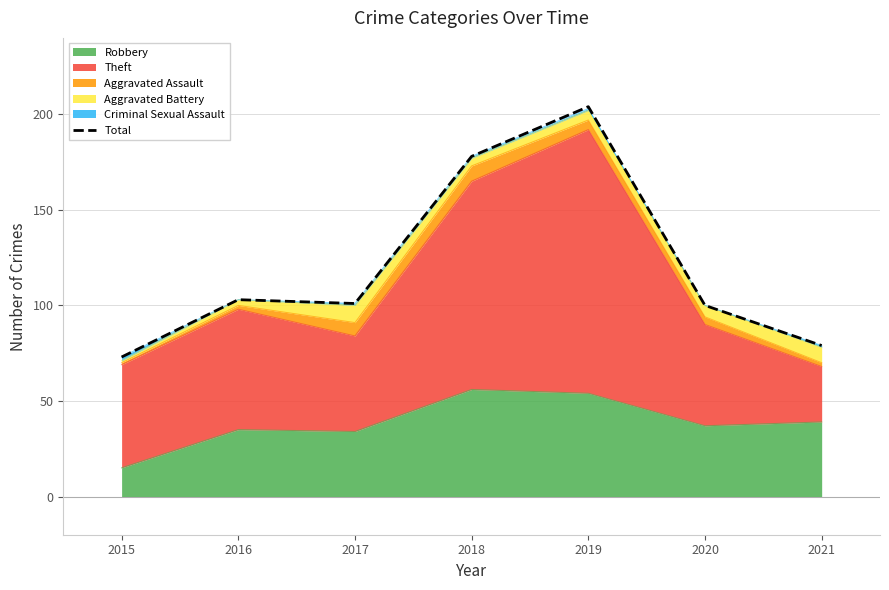

Reading left to right, list all the values displayed in this chart.

2015=73	2016=103	2017=101	2018=178	2019=204	2020=100	2021=79